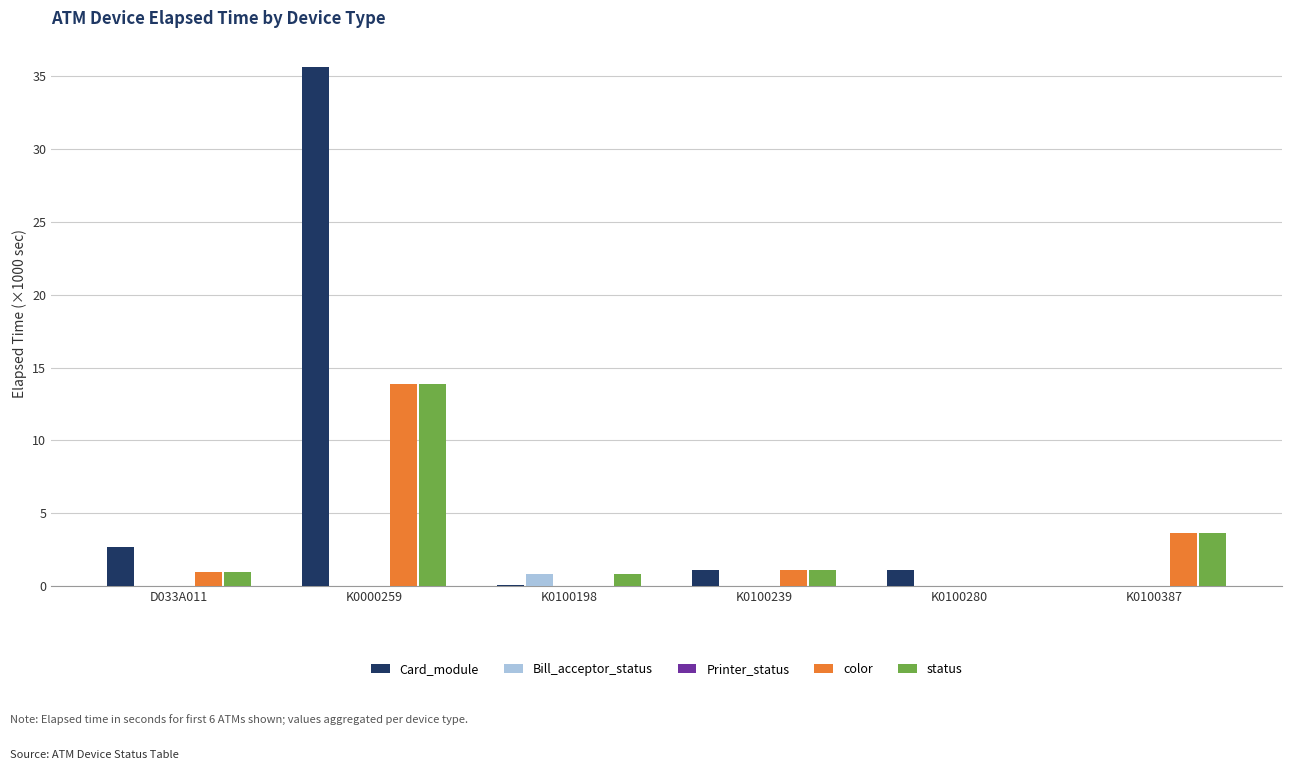

The value of color at K0100387 is 5.3. True or false?

False